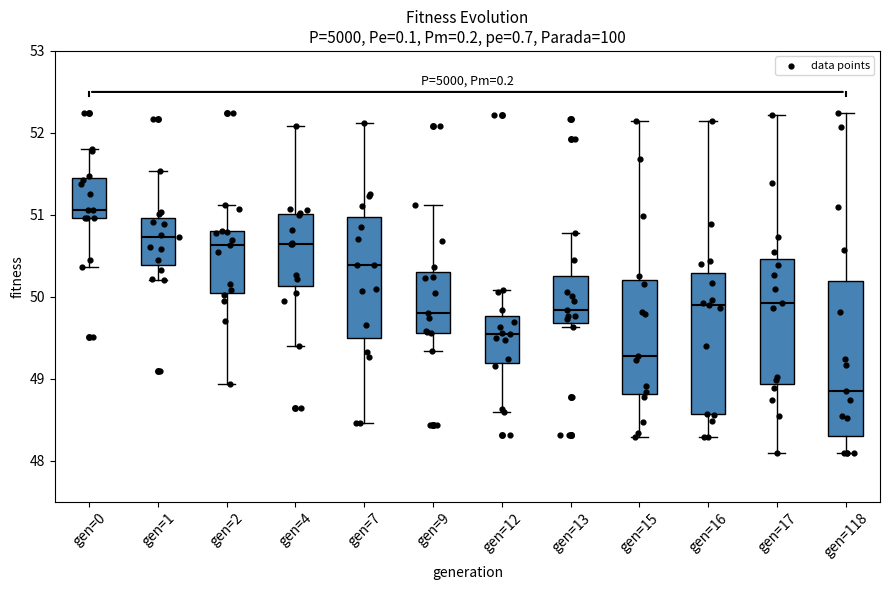

Where is the lower edge of the box for gen=17 on the y-axis? The values are not printed on the chart, so give them approximately, as read against the axis.

48.9